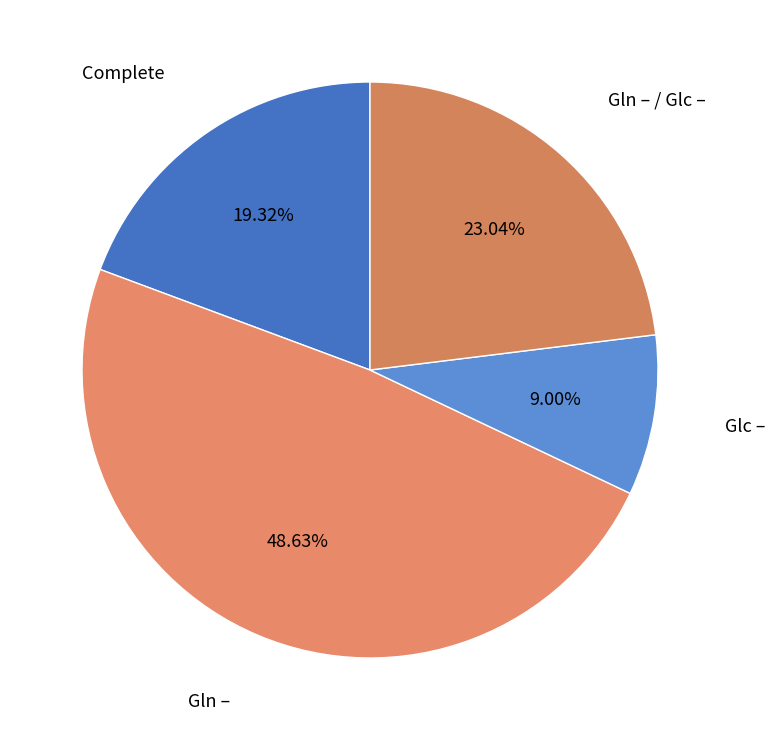

Count the number of slices in the pie.

4